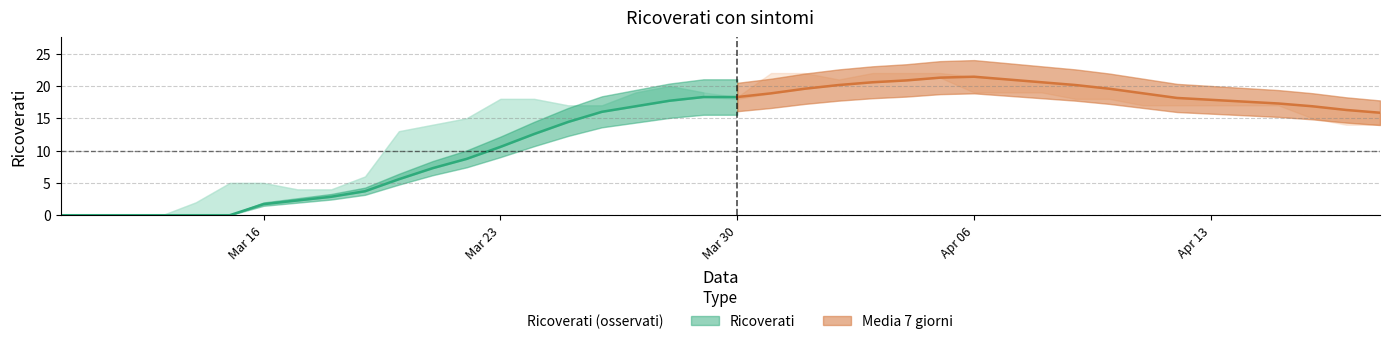

What is the greatest value displayed?

22.0